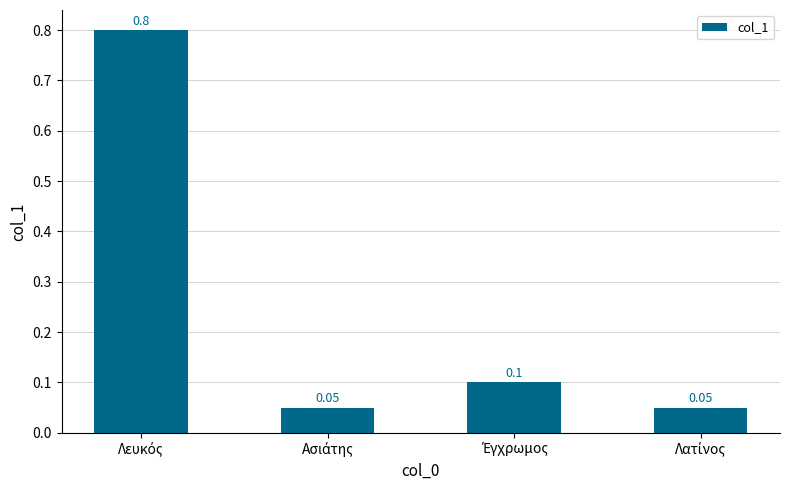

Reading left to right, list all the values displayed in this chart.

0.8	0.1	0.1	0.1